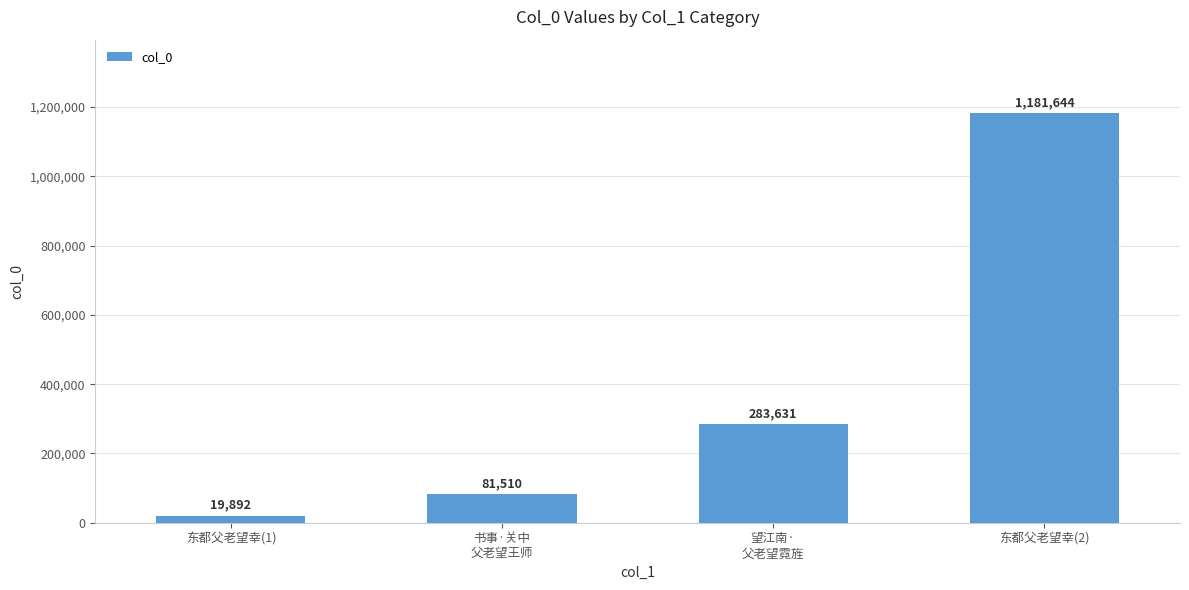

What value does the data have at 望江南·
父老望霓旌, to the nearest 10?

283630